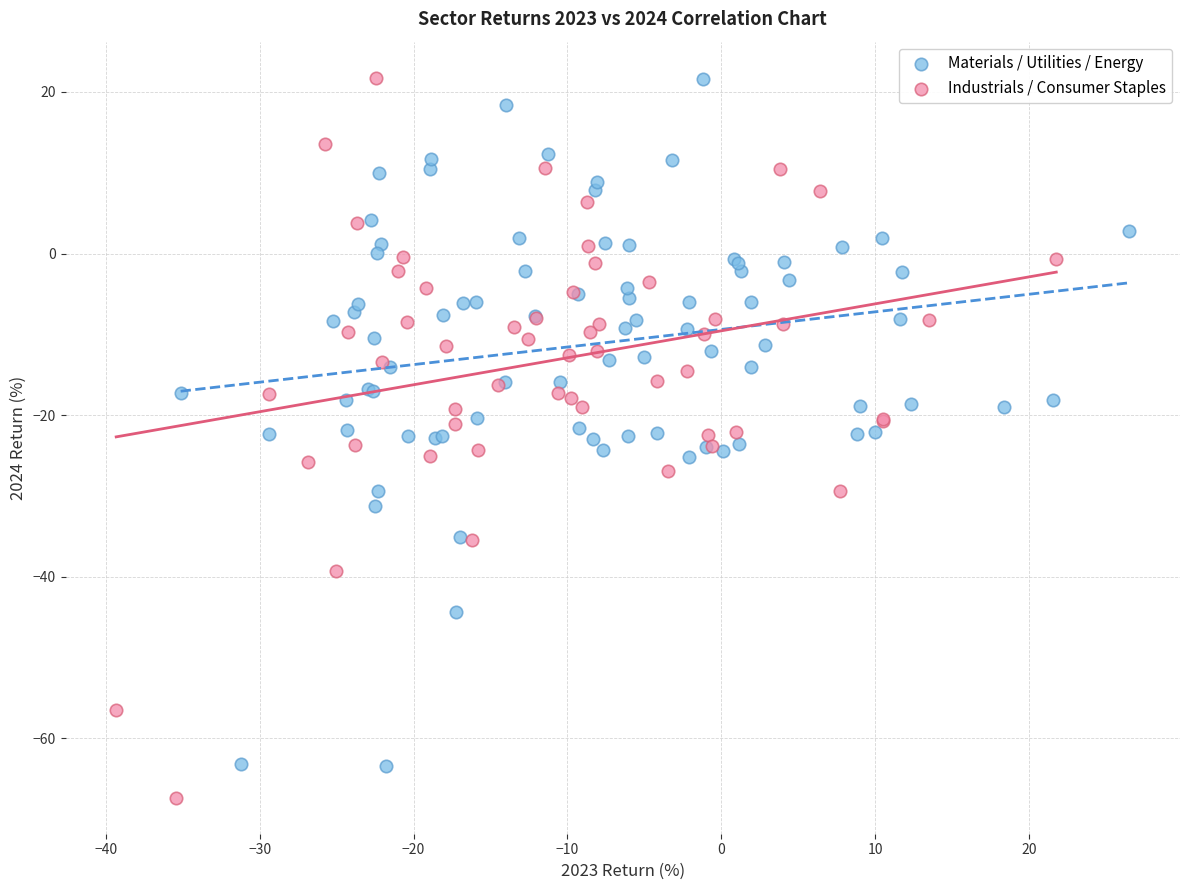

Which series reaches the minimum Y coordinate?

Industrials / Consumer Staples